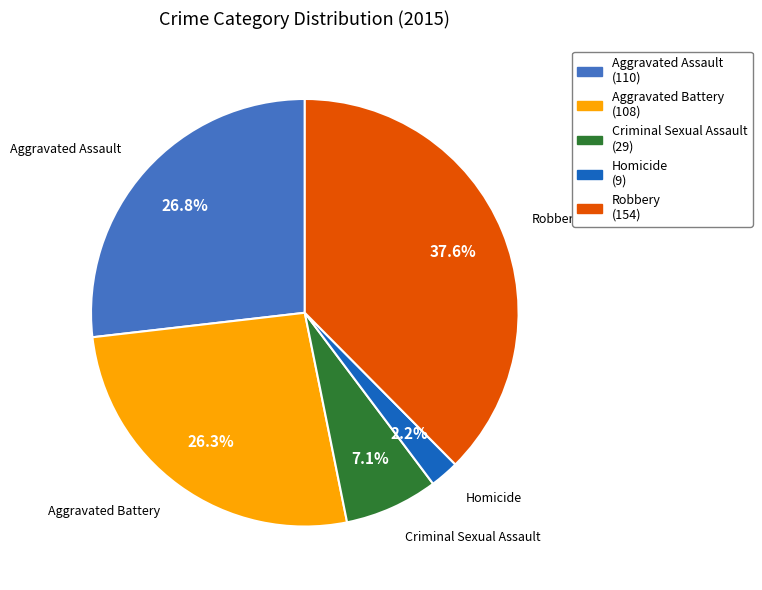

How many slices are in this pie chart?

5